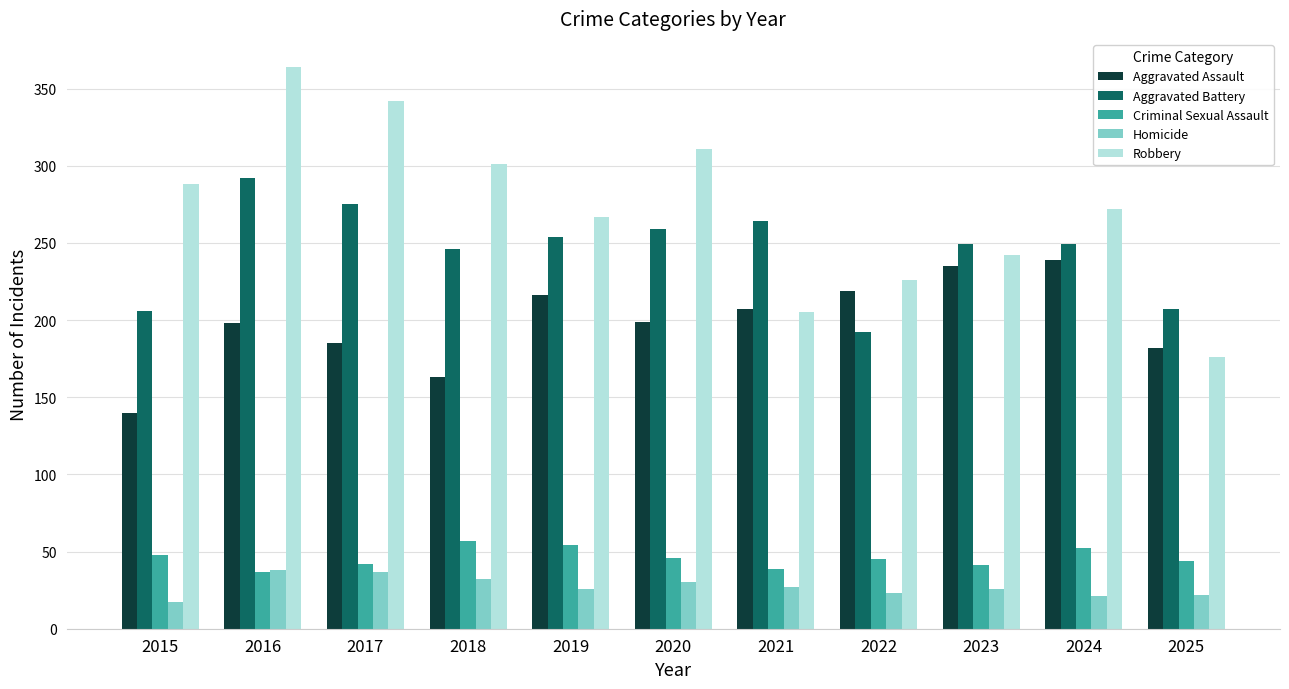

Is it true that Criminal Sexual Assault equals 23 at 2015?

False